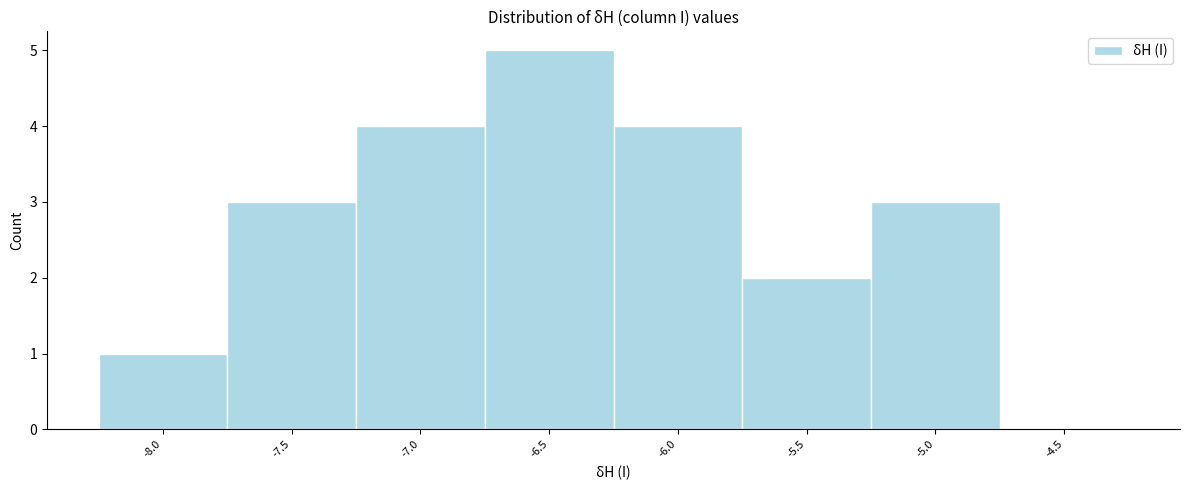

Reading right to left, list all the values displayed in this chart.

-4.5=0	-5.0=3	-5.5=2	-6.0=4	-6.5=5	-7.0=4	-7.5=3	-8.0=1